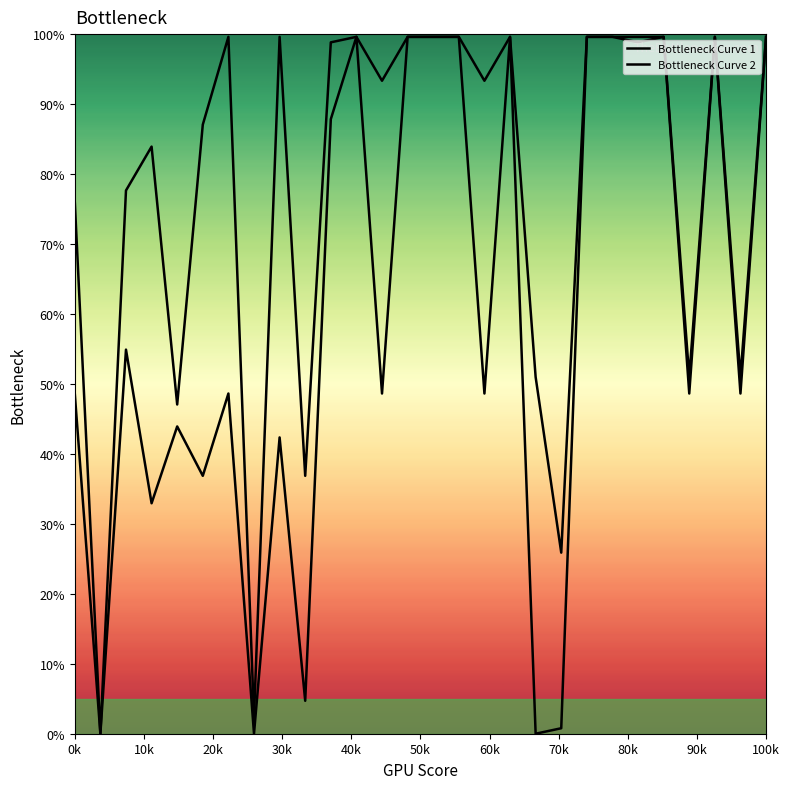

What is the total value across all series at 14?

199.2